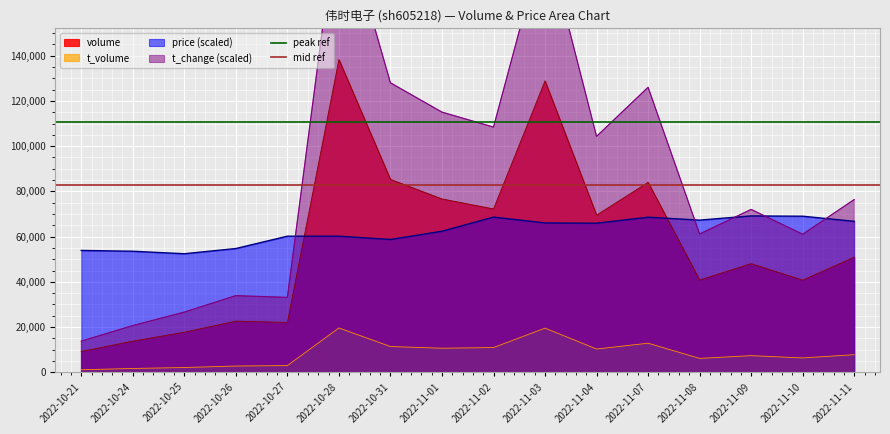

Does the chart display data point markers on the line(s)?

No